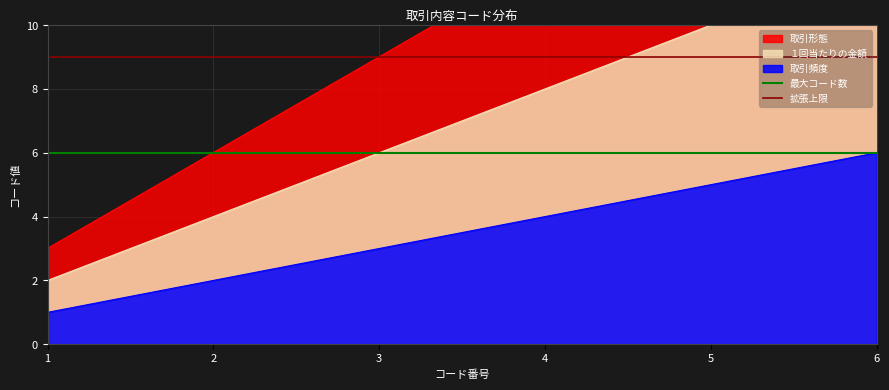

At which label is 拡張上限 closest to 9?

1